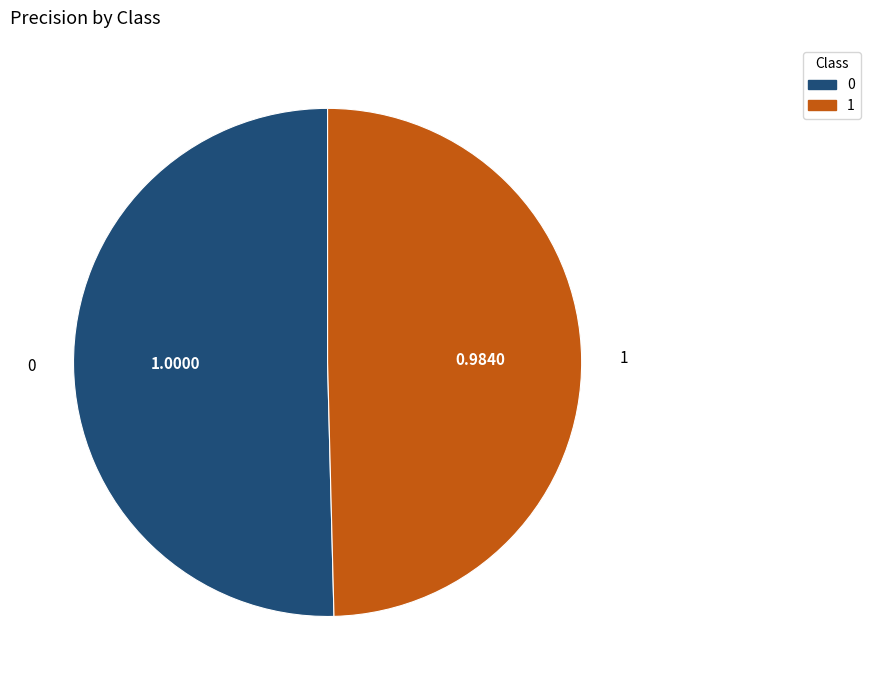

Do 0 and 1 together represent more than half of the pie?

Yes